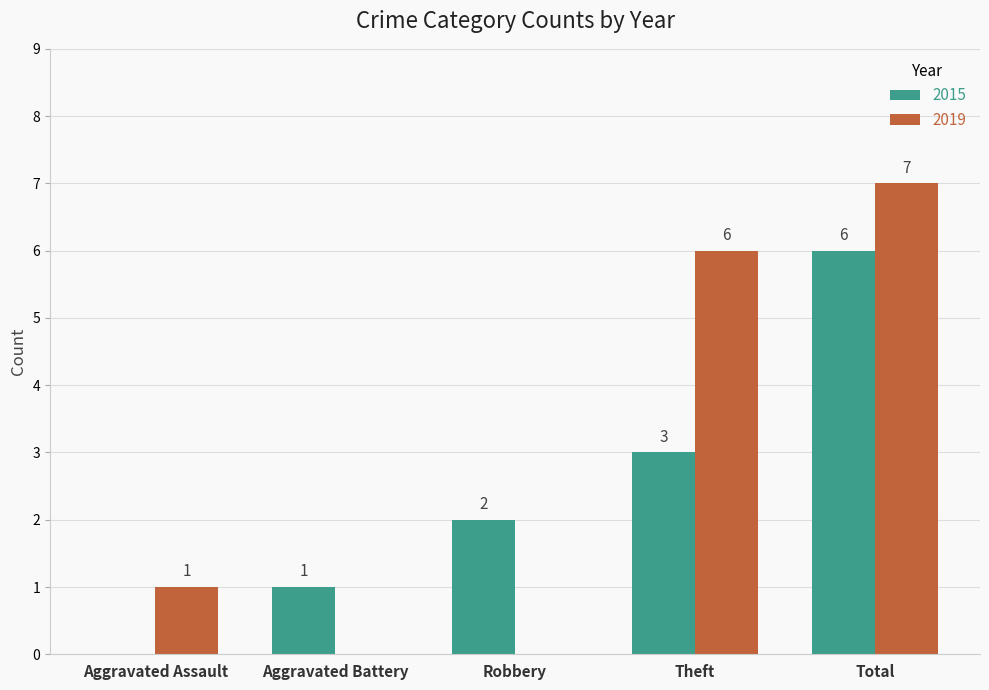

Count the 2019 values in the range 0 to 6.

4